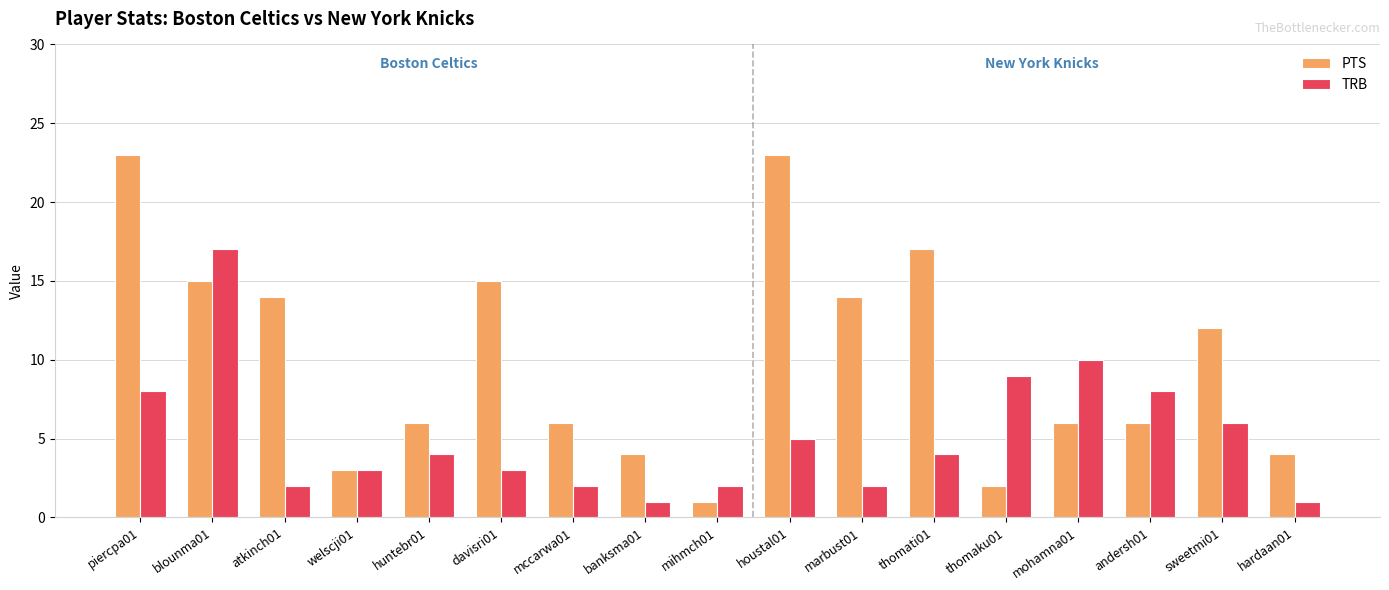

Count the number of data series in this chart.

2